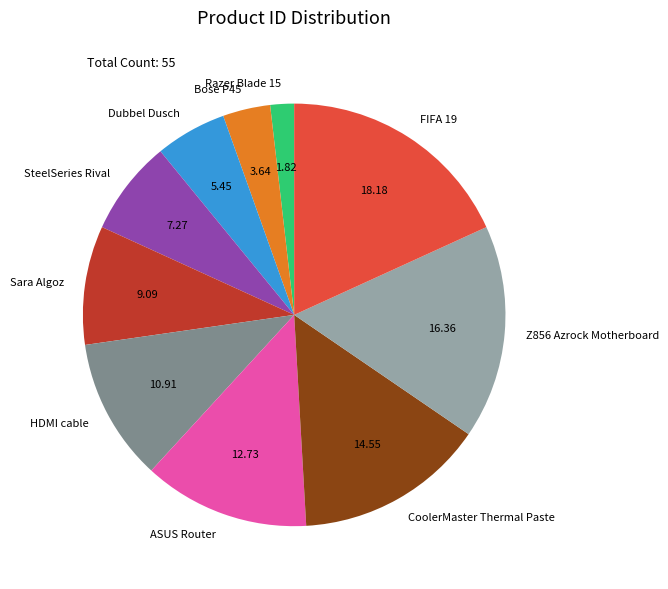

Approximately how many times larger is the value at ASUS Router compared to Bose P45?

3.5